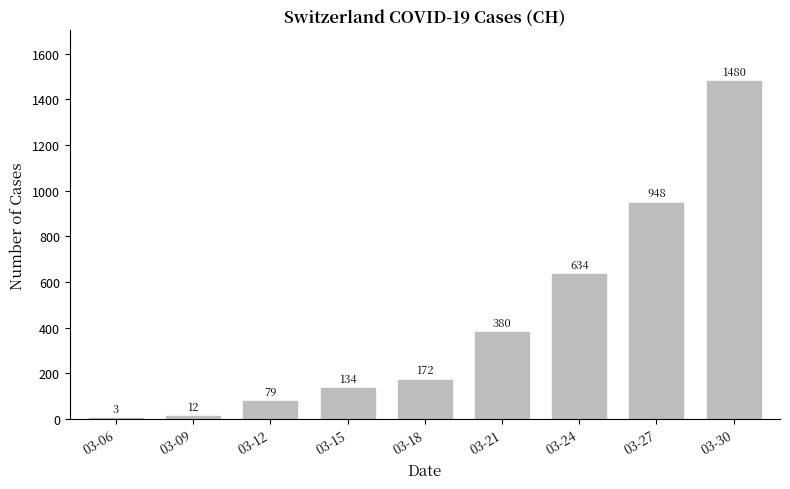

What is the approximate value at 03-27?

948